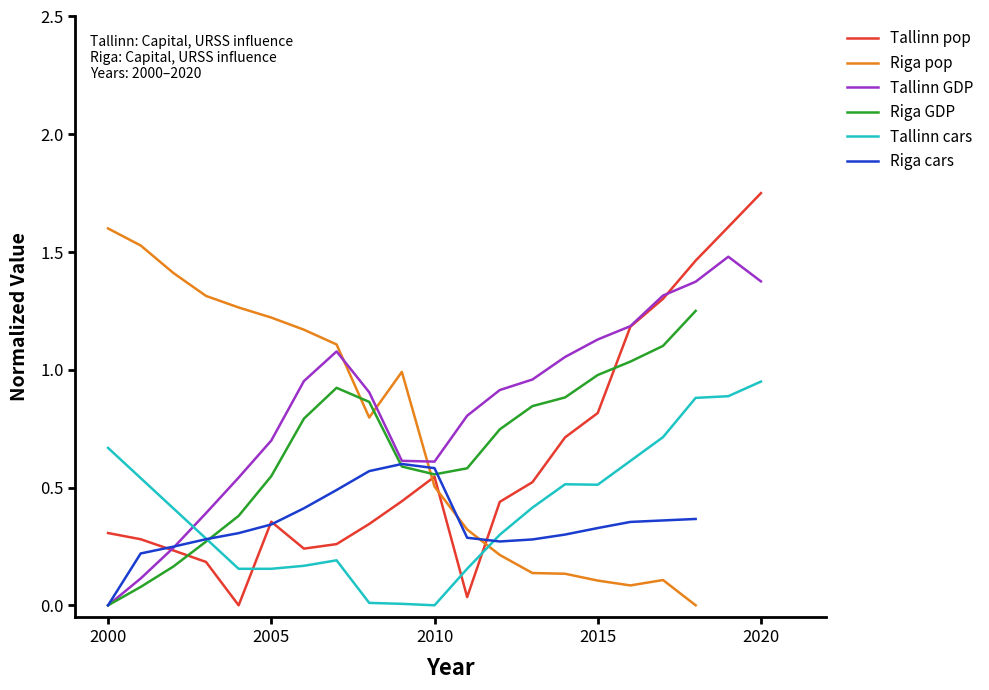

Is it true that Tallinn cars equals 0.3 at 2020?

False